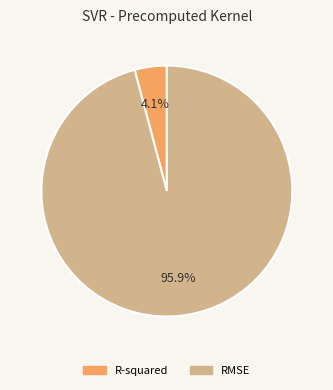

To the nearest percent, what portion does RMSE represent?

96%